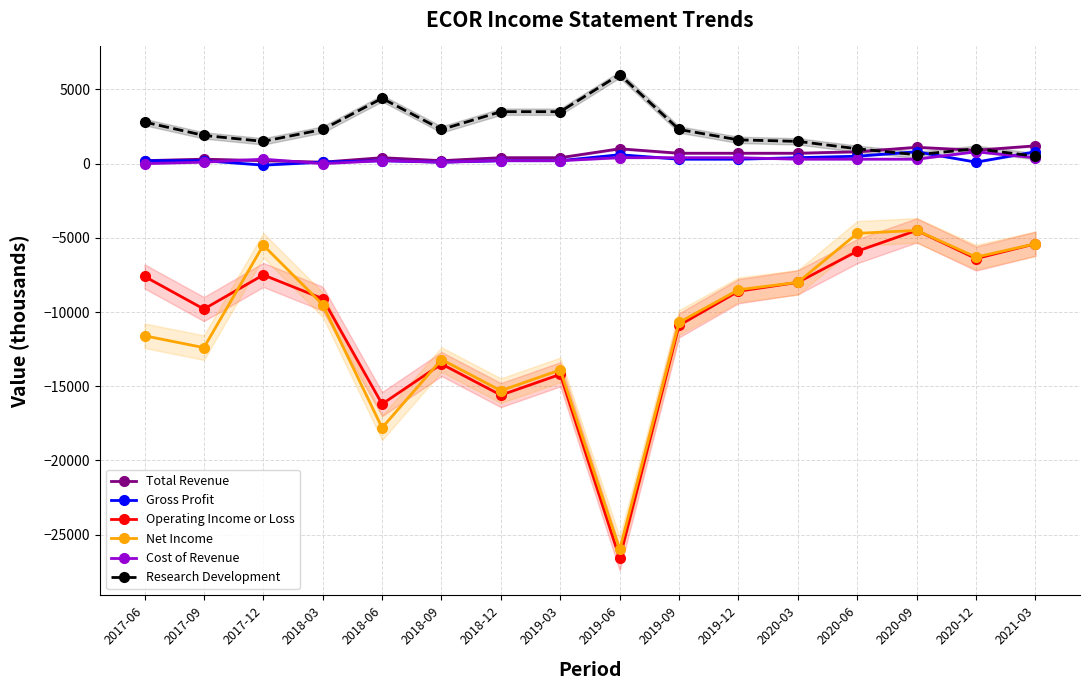

True or false: Net Income and Gross Profit intersect in this chart.

False